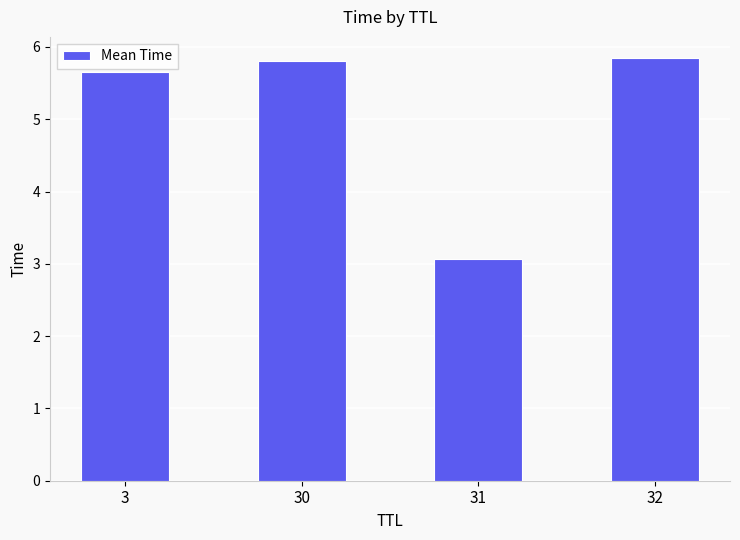

Approximately how many times larger is the value at 3 compared to 31?

1.8